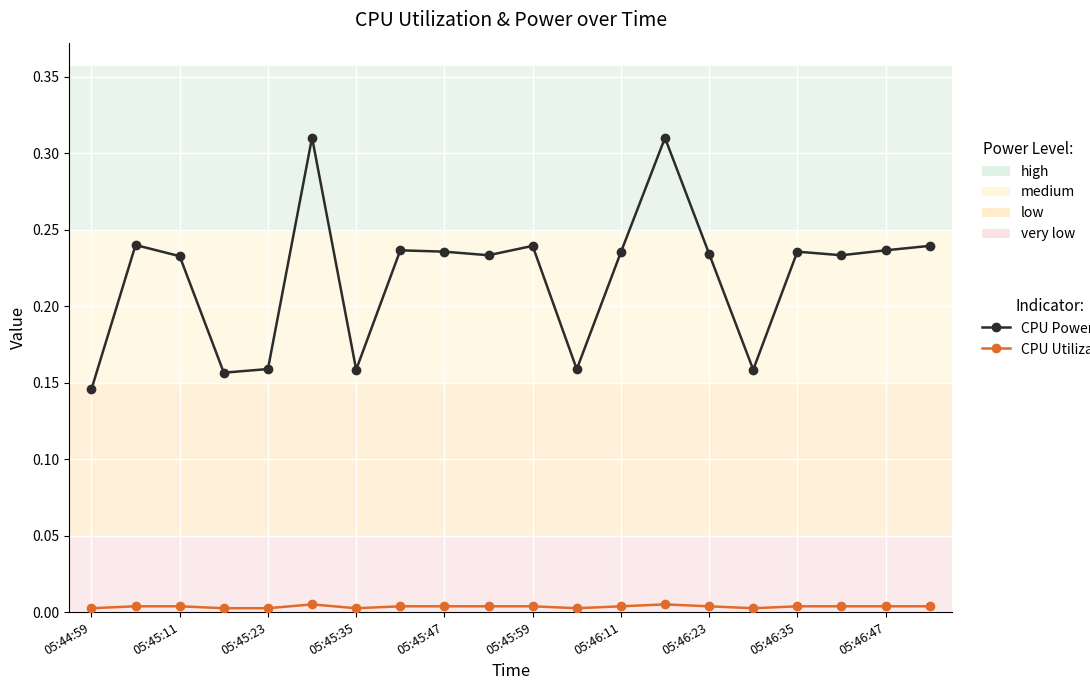

Does the chart display data point markers on the line(s)?

Yes